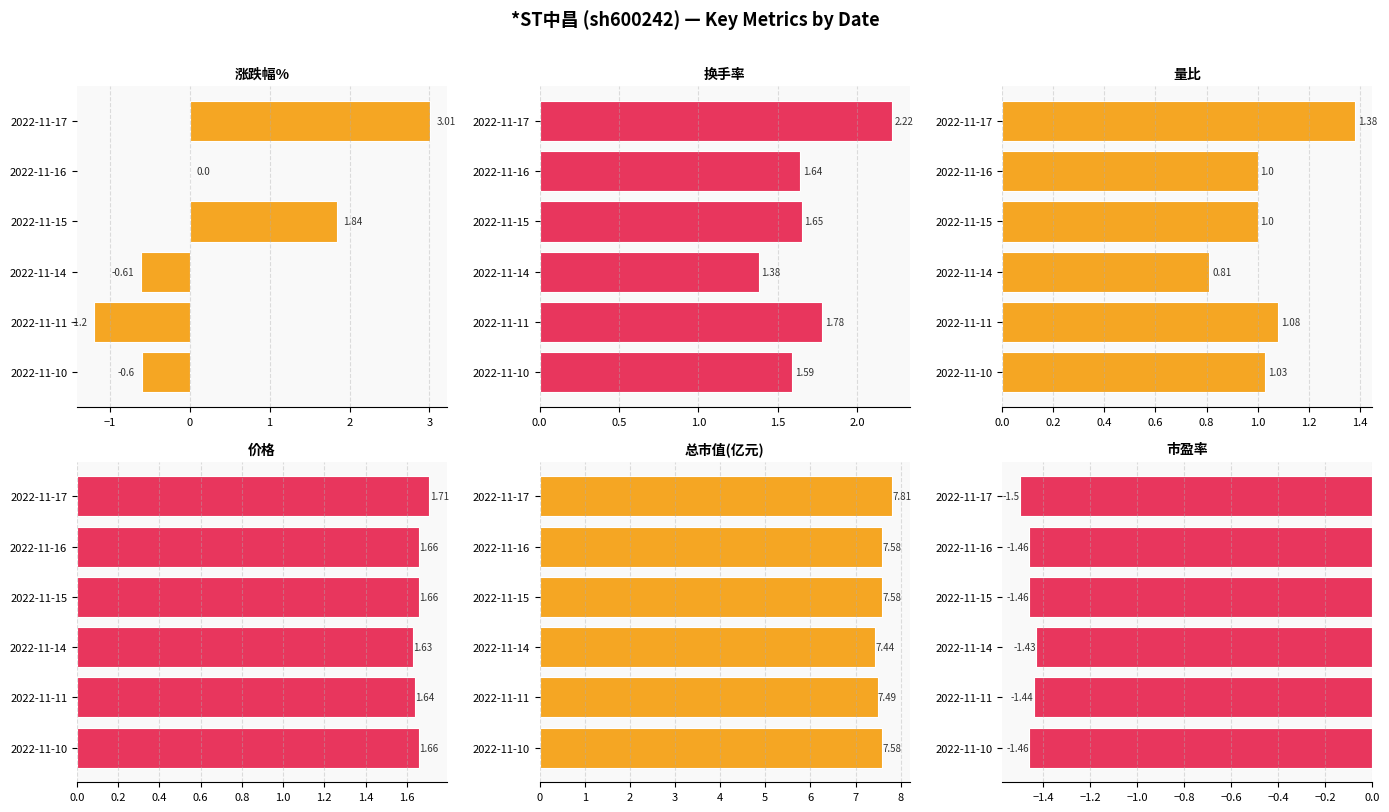

Which series has the largest total across all categories?

总市值(亿元)